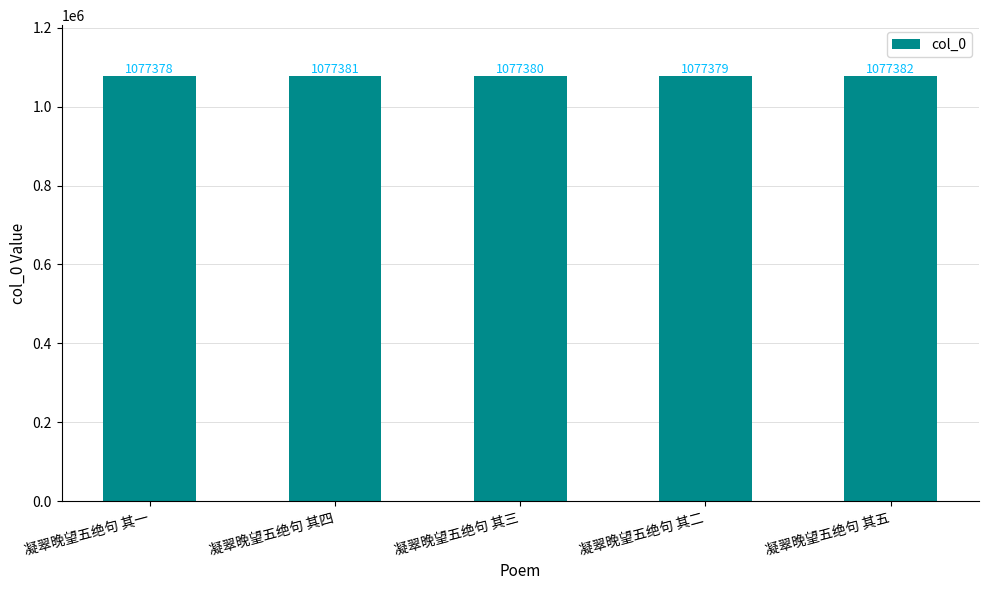

What is the label of the 1st bar from the left?

凝翠晚望五绝句 其一